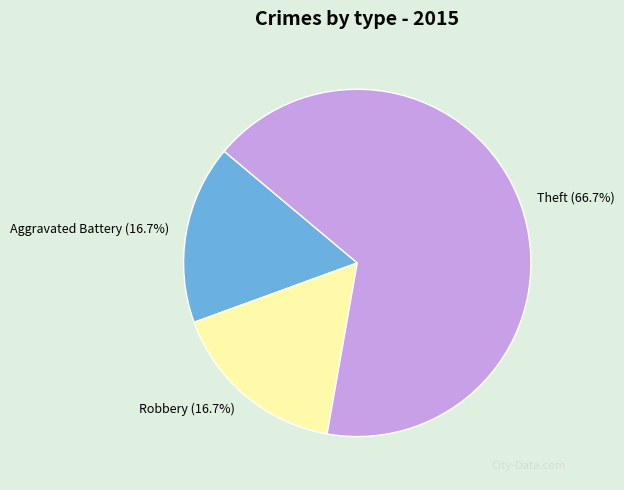

How many segments does this pie chart have?

3